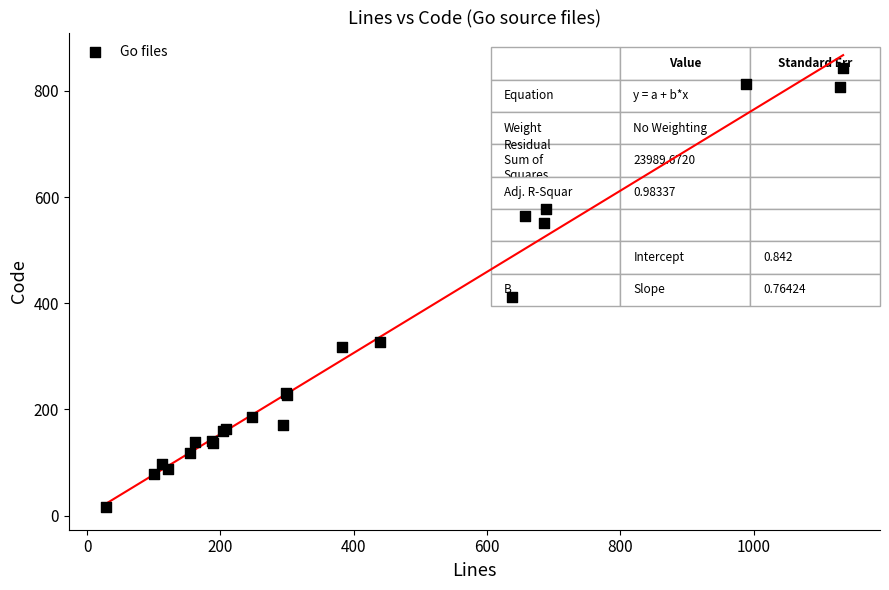

What Y value in the scatter plot is closest to 429?

412